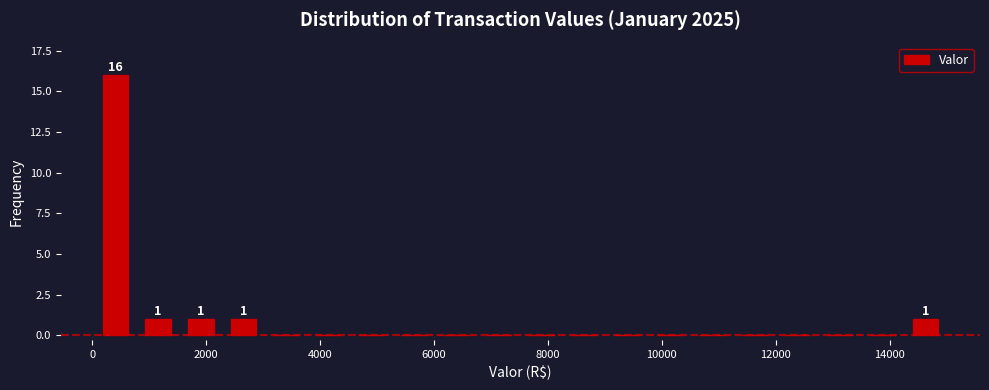

Around what value on the x-axis is the tallest bar? Give the approximate position of its centre, as read against the axis.

400